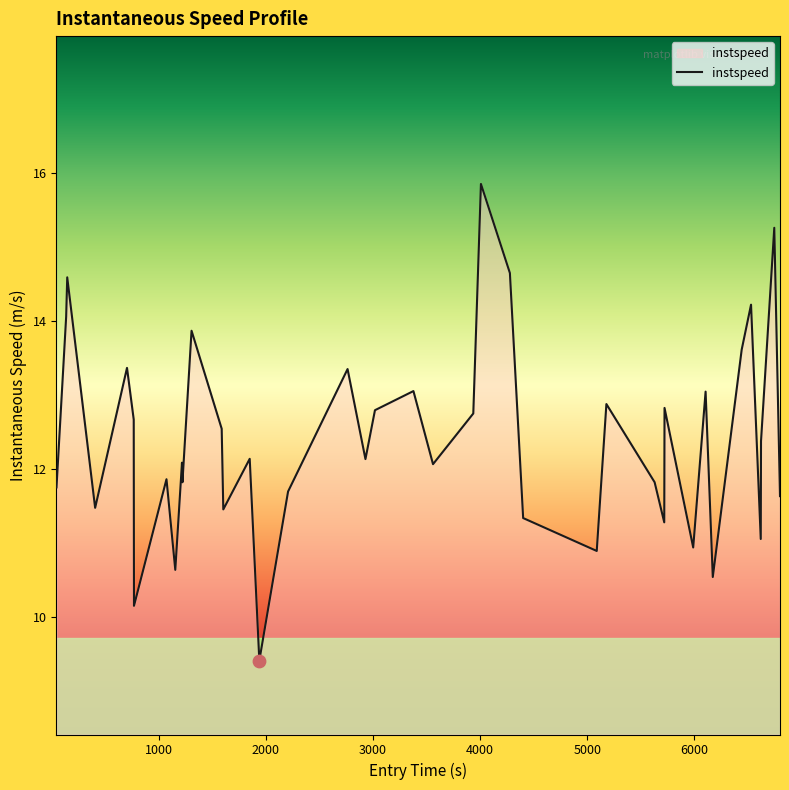

What is the minimum value shown in the chart?

9.4